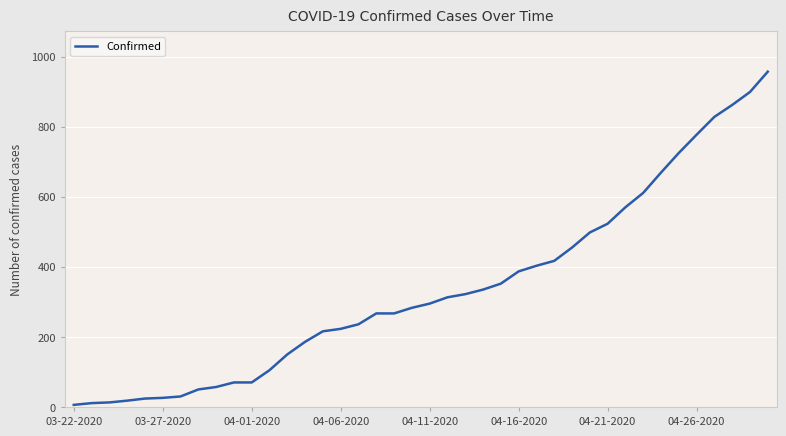

What is the smallest value displayed?

6